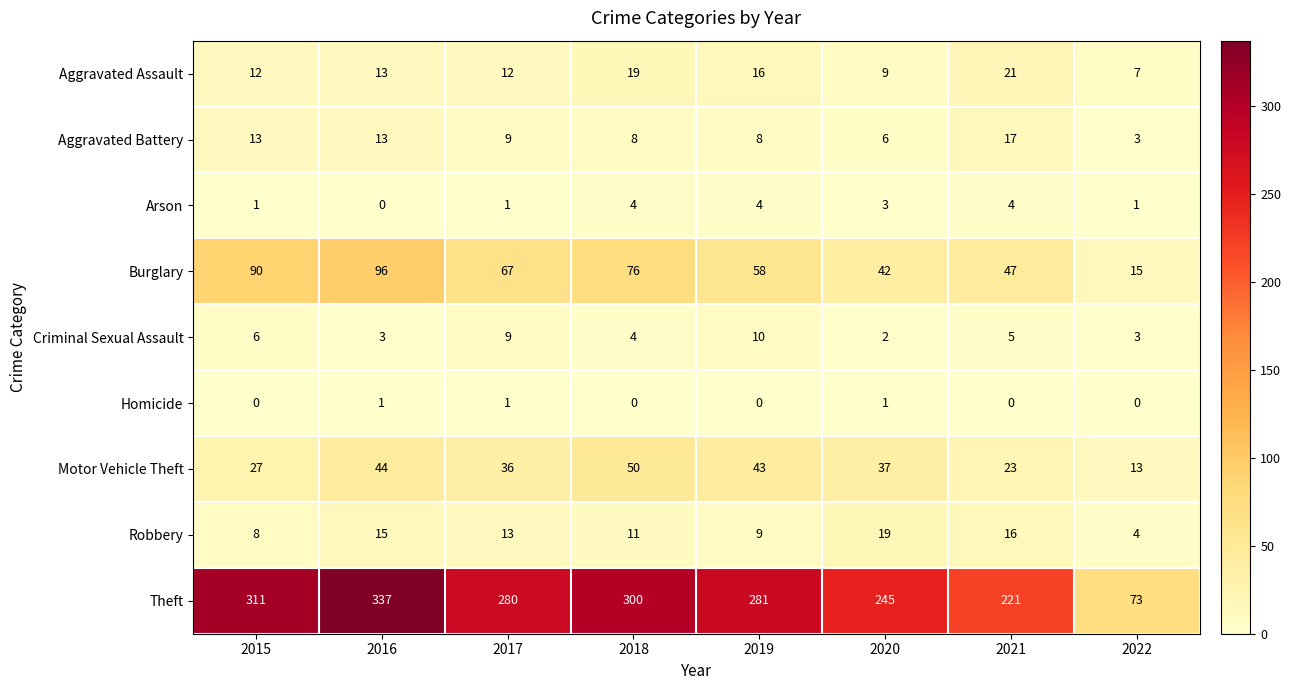

How many distinct data groups are displayed?

9